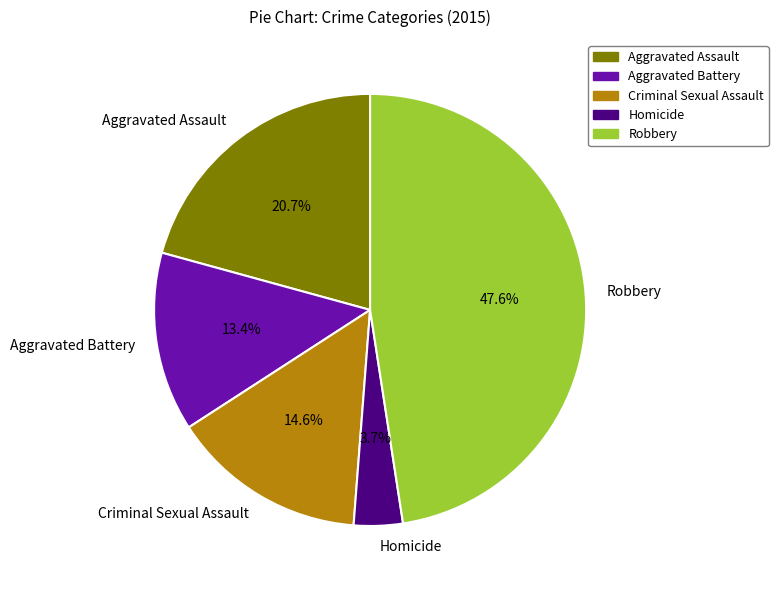

Does Homicide account for over 50% of the chart?

No